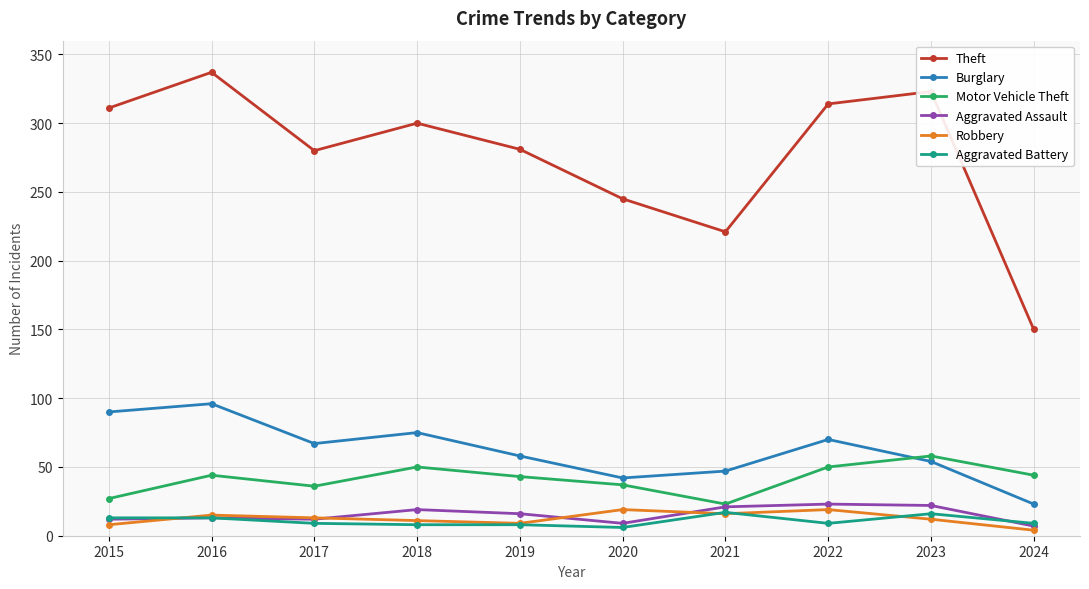

Read the Aggravated Assault value at 2023, to the nearest 10.

20